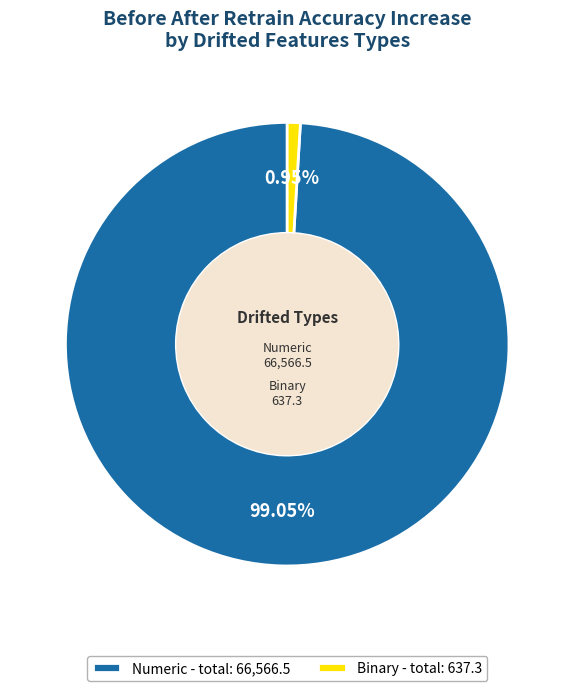

Rank the categories by value from highest to lowest.

Numeric - total: 66,566.5, Binary - total: 637.3